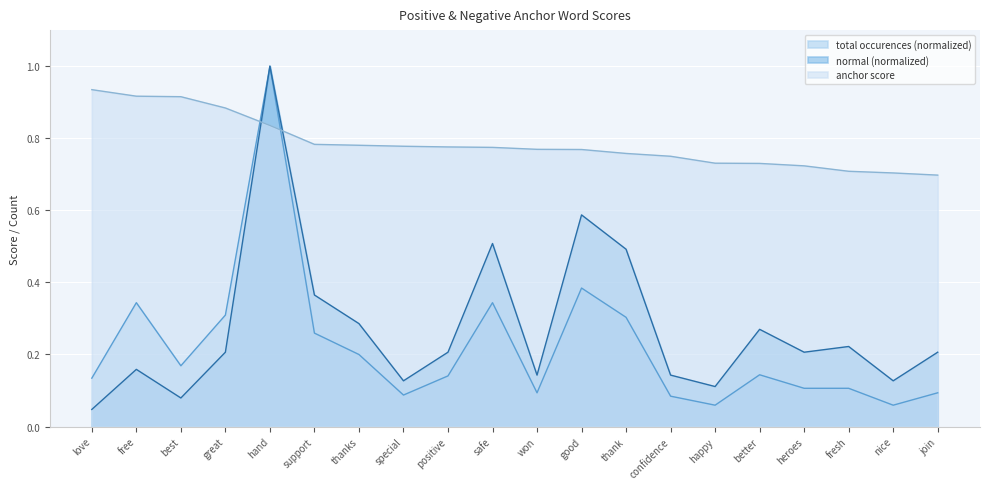

How many times do total occurences and anchor score cross each other?

2